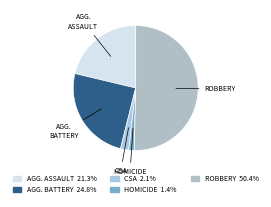

How many segments does this pie chart have?

5